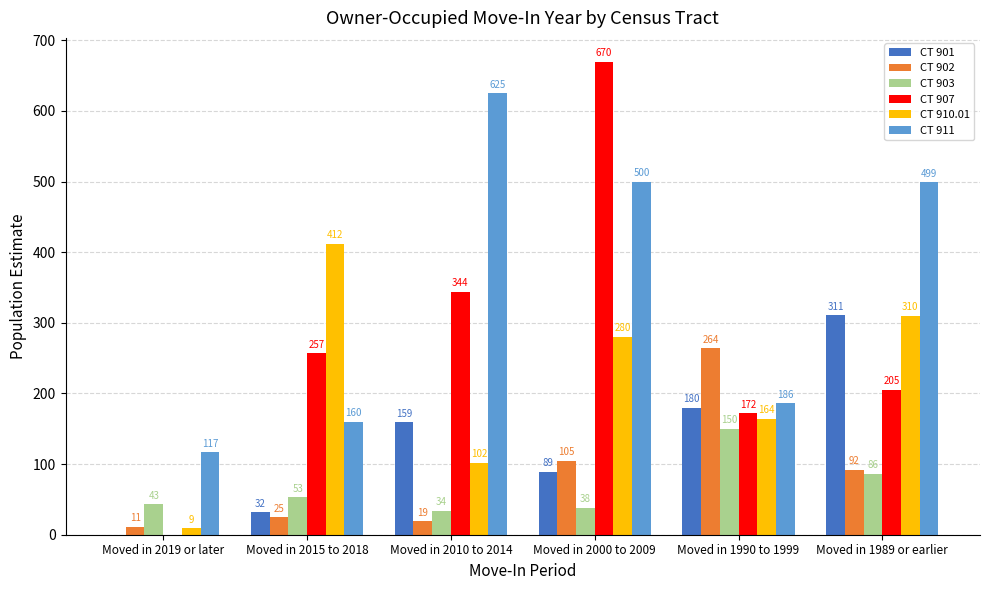

Reading left to right, list all the values displayed in this chart.

CT 901: 0	32	159	89	180	311
CT 902: 11	25	19	105	264	92
CT 903: 43	53	34	38	150	86
CT 907: 0	257	344	670	172	205
CT 910.01: 9	412	102	280	164	310
CT 911: 117	160	625	500	186	499